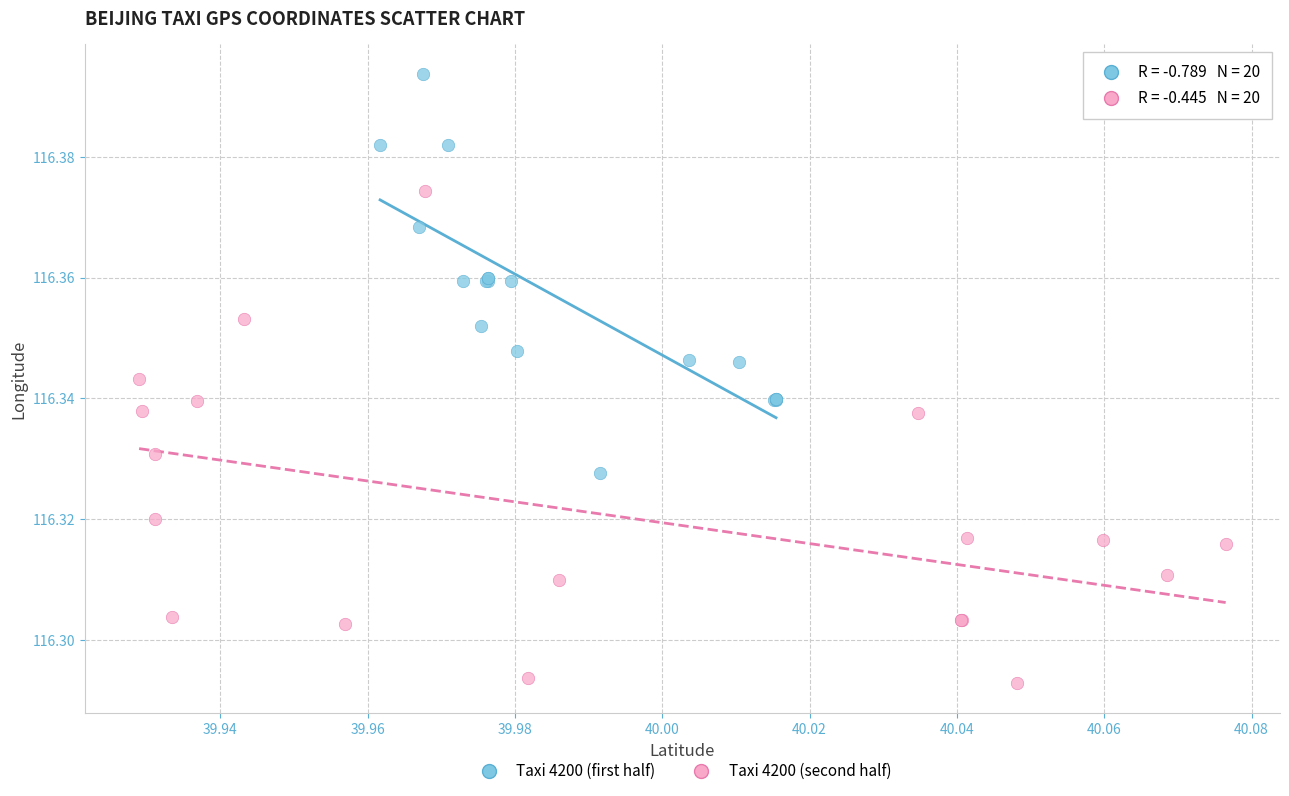

What are all the series names shown in the legend?

Taxi 4200 (first half), Taxi 4200 (second half)